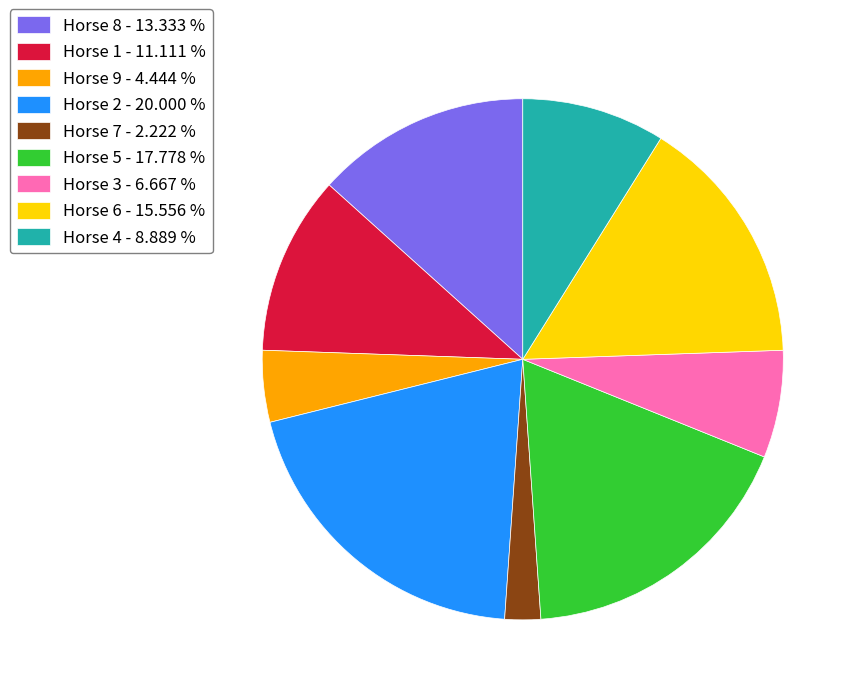

Does Horse 7 - 2.222 % represent more than half of the total?

No